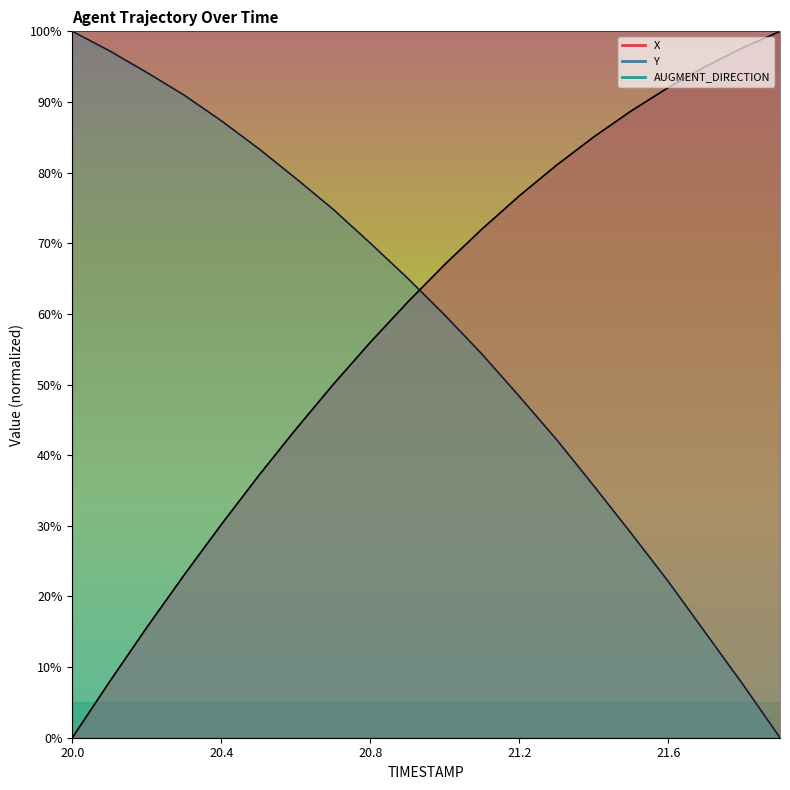

What is the difference between the maximum and second lowest values in the Y series?

92.4